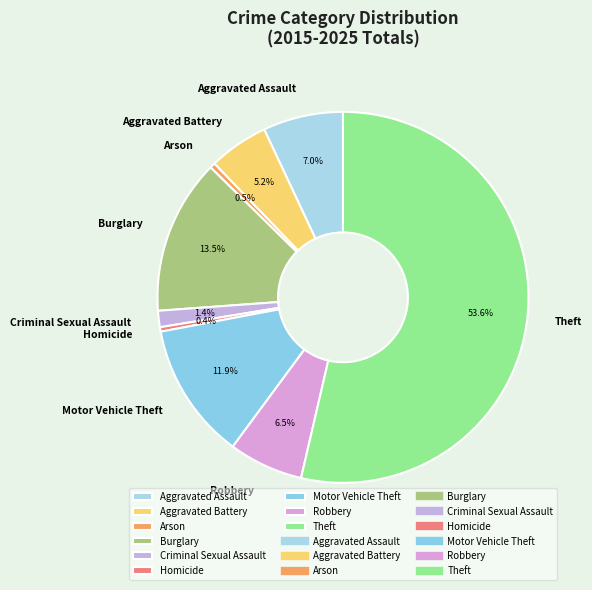

Combined, what portion of the pie is Burglary and Motor Vehicle Theft?

25.4%